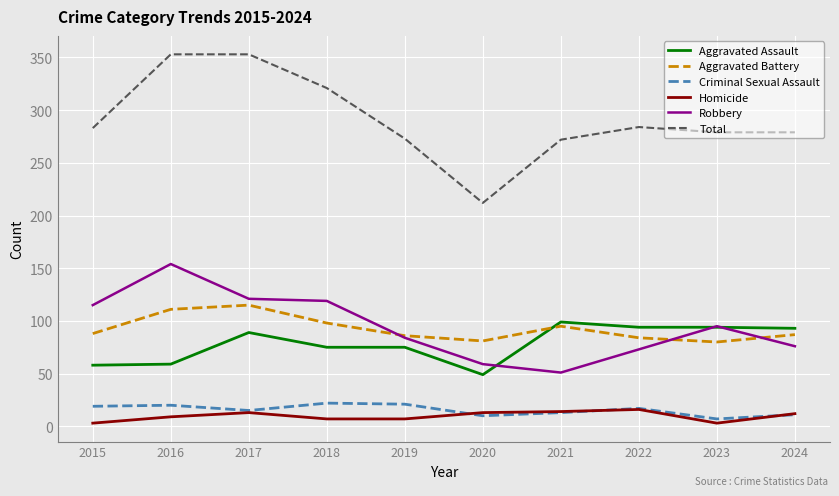

Is the value of Homicide at 2022 greater than the value of Aggravated Battery at 2020?

No